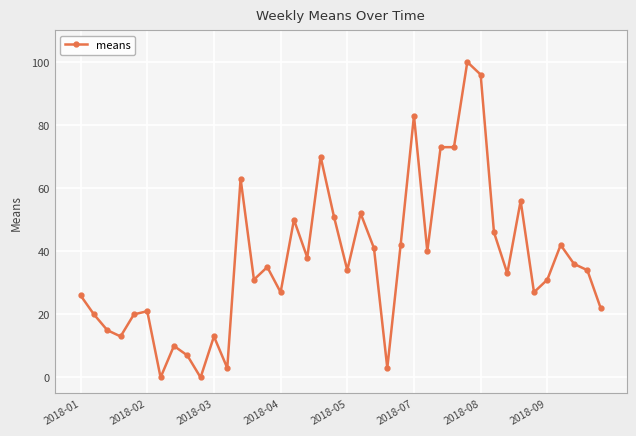

What is the greatest value displayed?

100